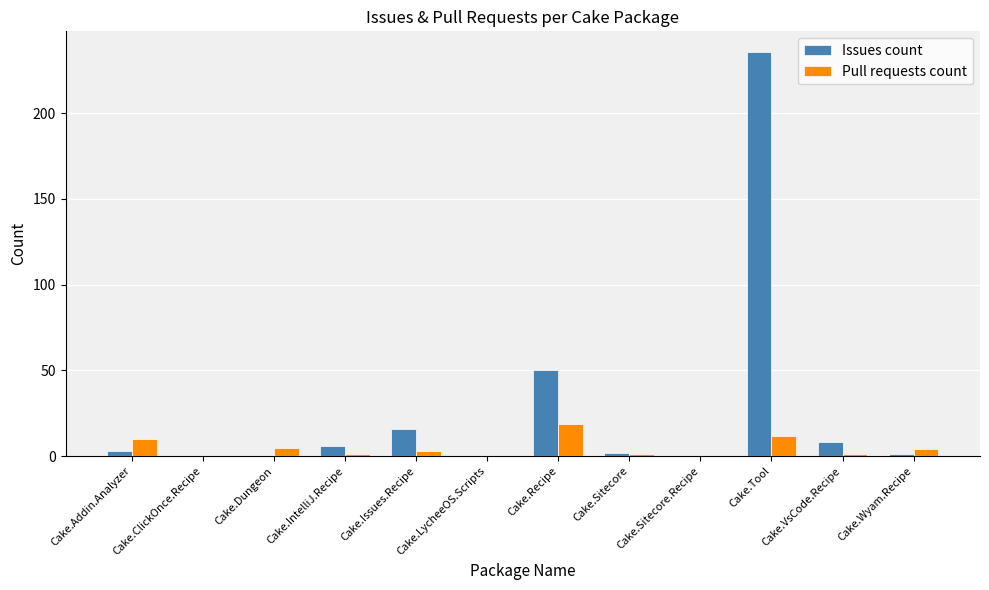

What are all the series names shown in the legend?

Issues count, Pull requests count